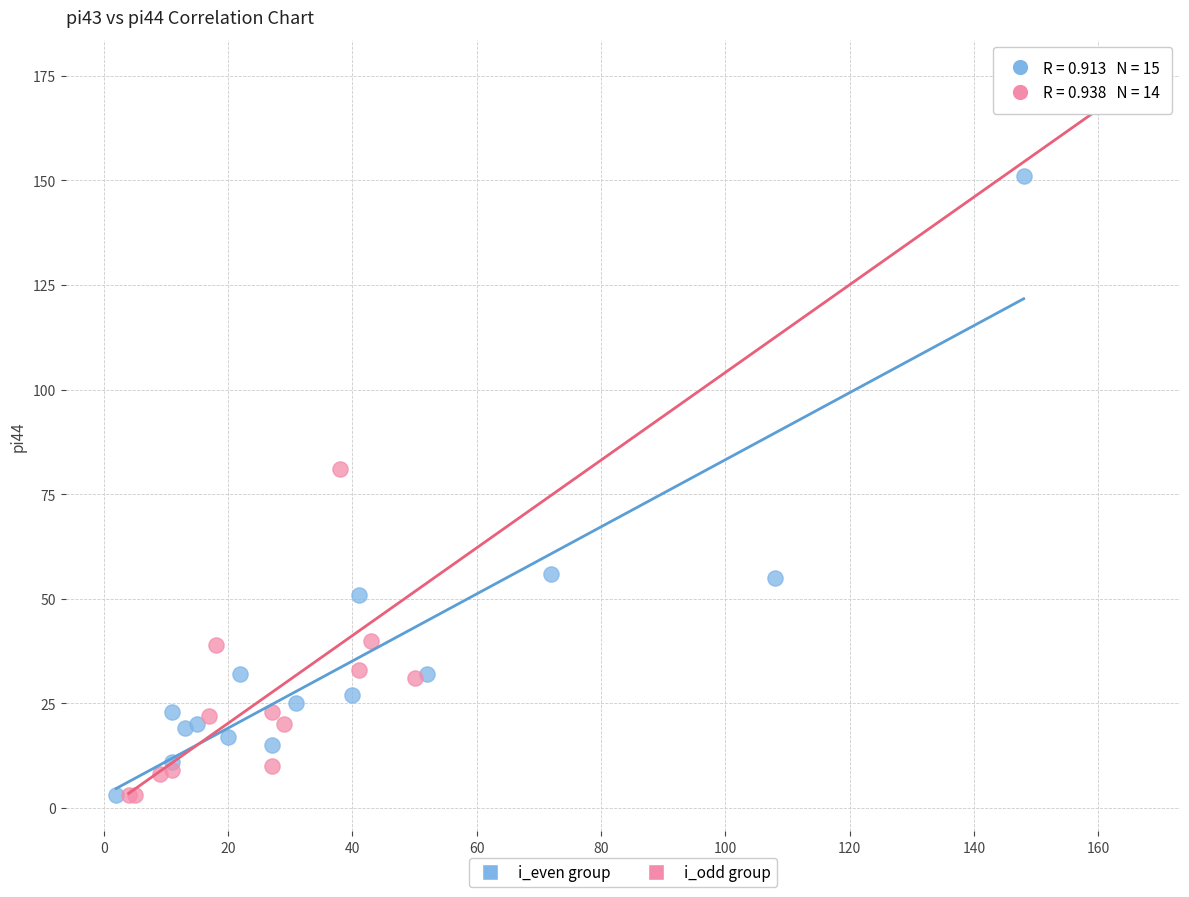

Which series contains the highest Y value?

i_odd group